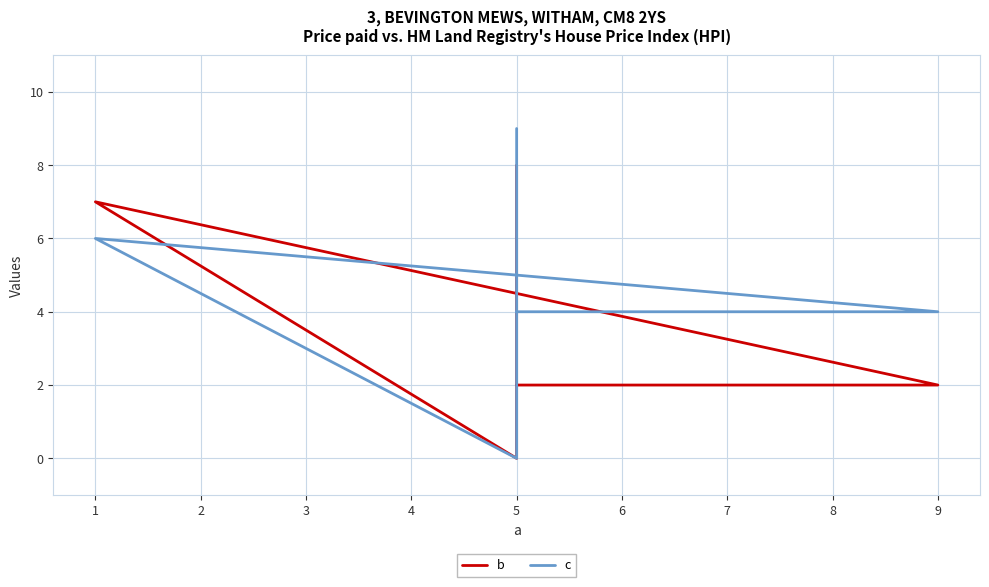

How many interior local peaks does the b series have?

1